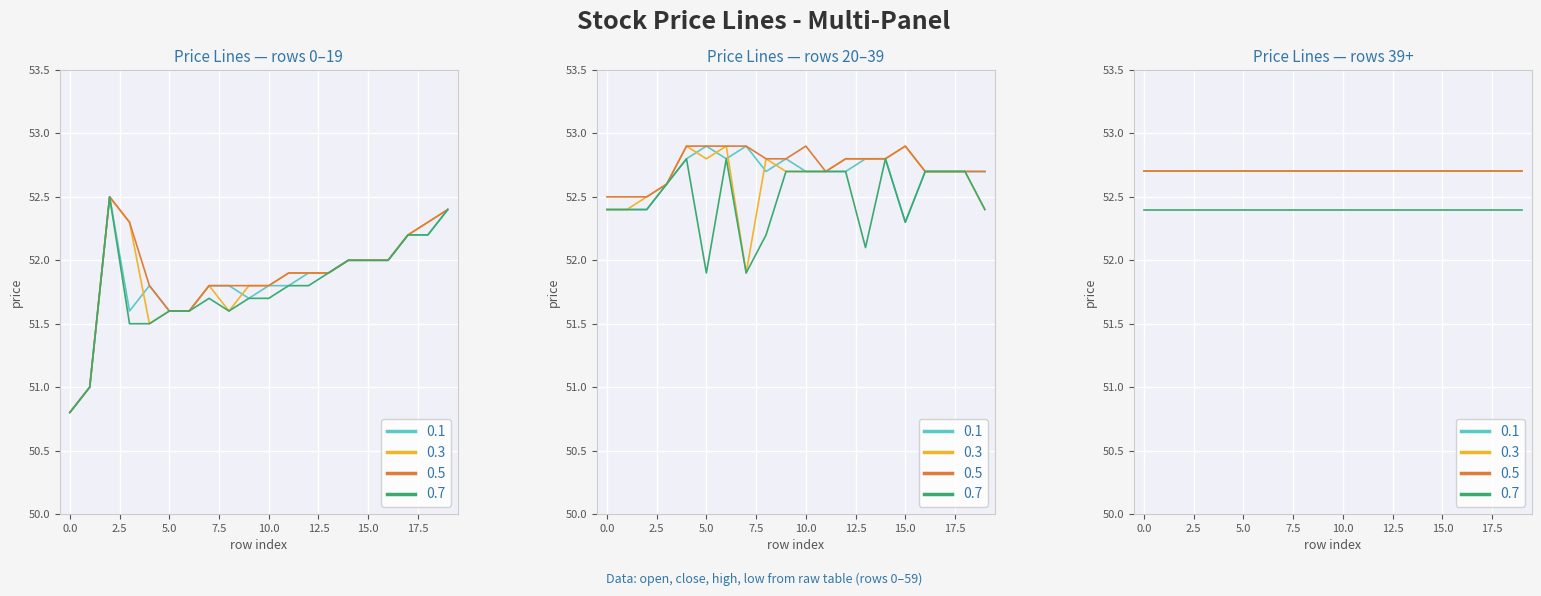

Between which two adjacent categories do open and close first intersect?

3 and 4